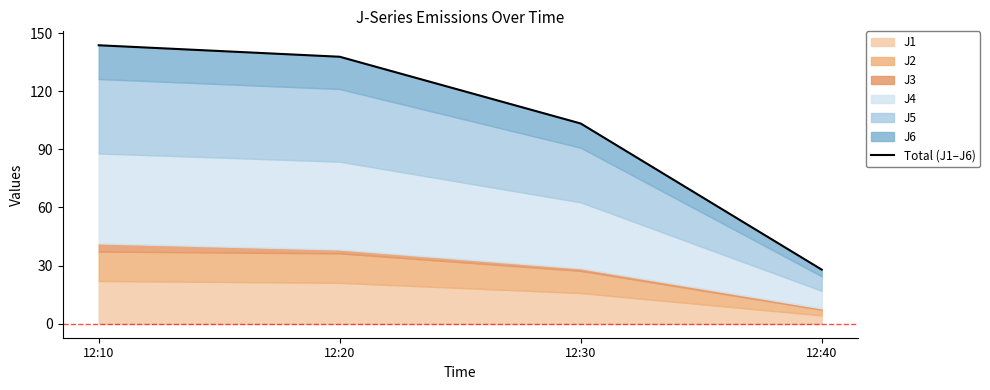

Reading right to left, list all the values displayed in this chart.

12:40=27.9	12:30=103.3	12:20=137.8	12:10=143.7